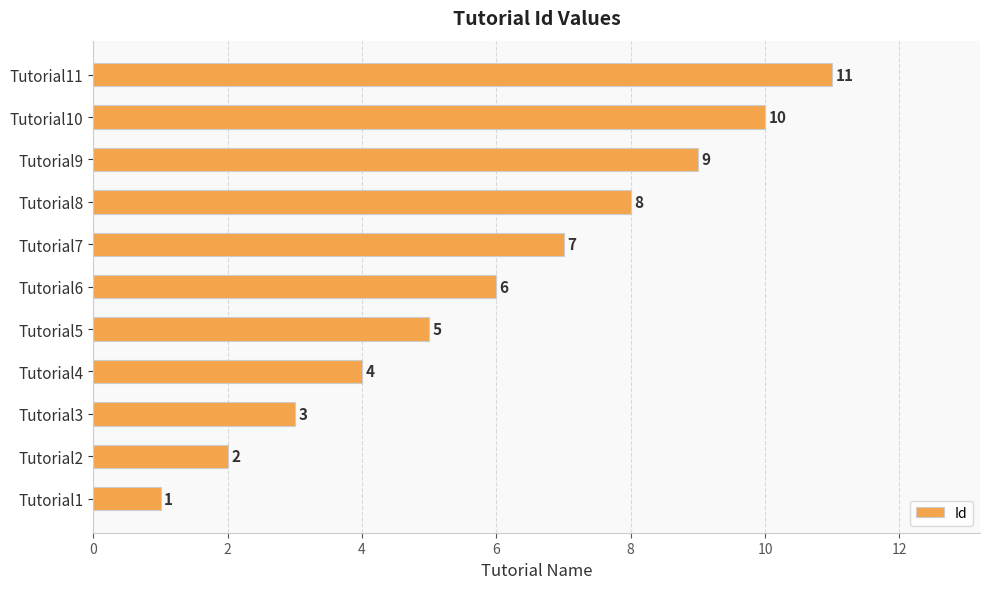

Which has a higher value, Tutorial9 or Tutorial4?

Tutorial9